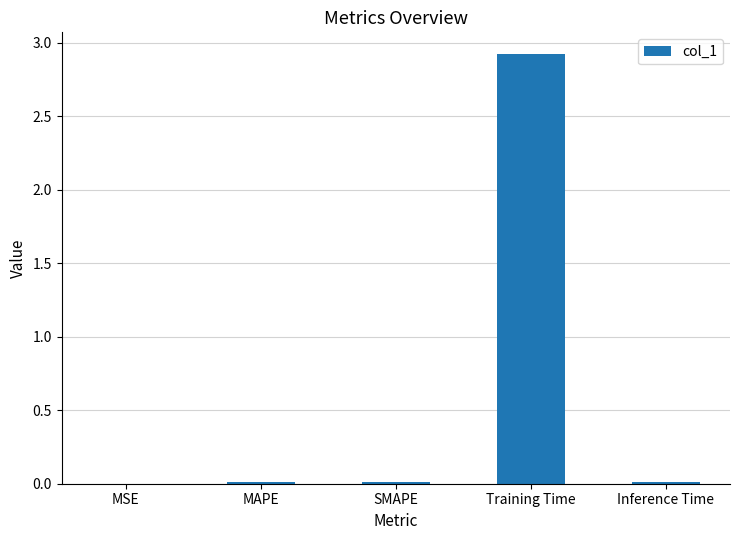

The value at Inference Time is 0.0. True or false?

True